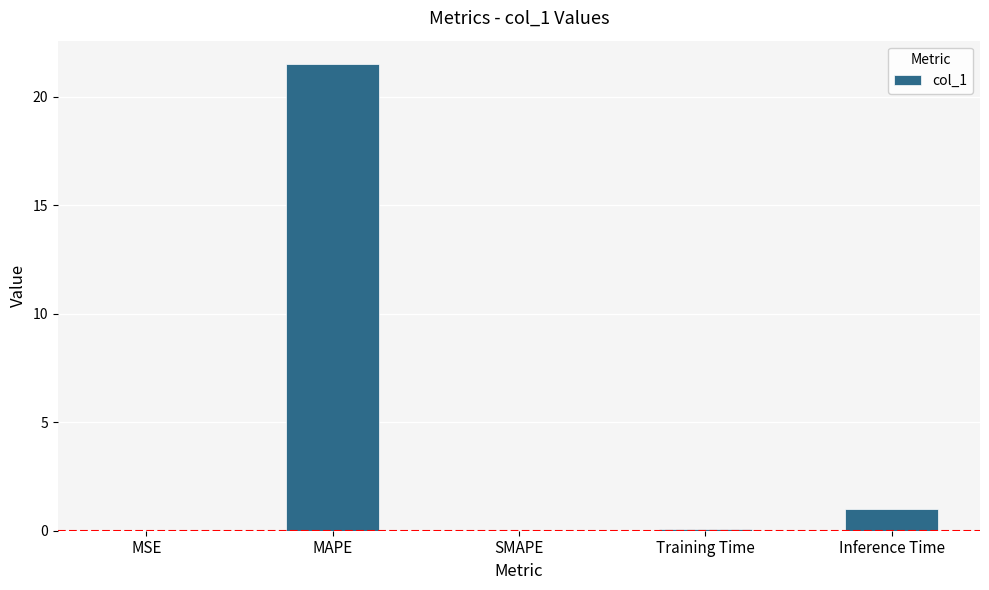

Are the bars horizontal?

No